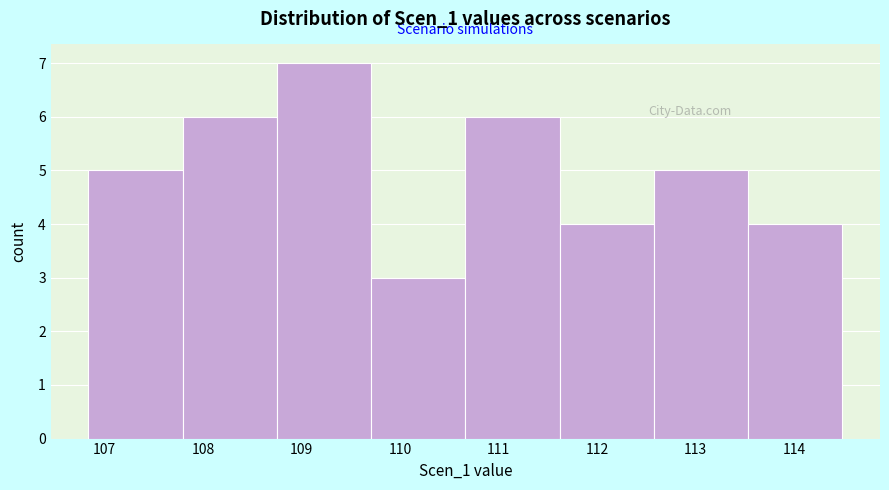

Over which range of the x-axis is the bar tallest?

108.7 to 109.7